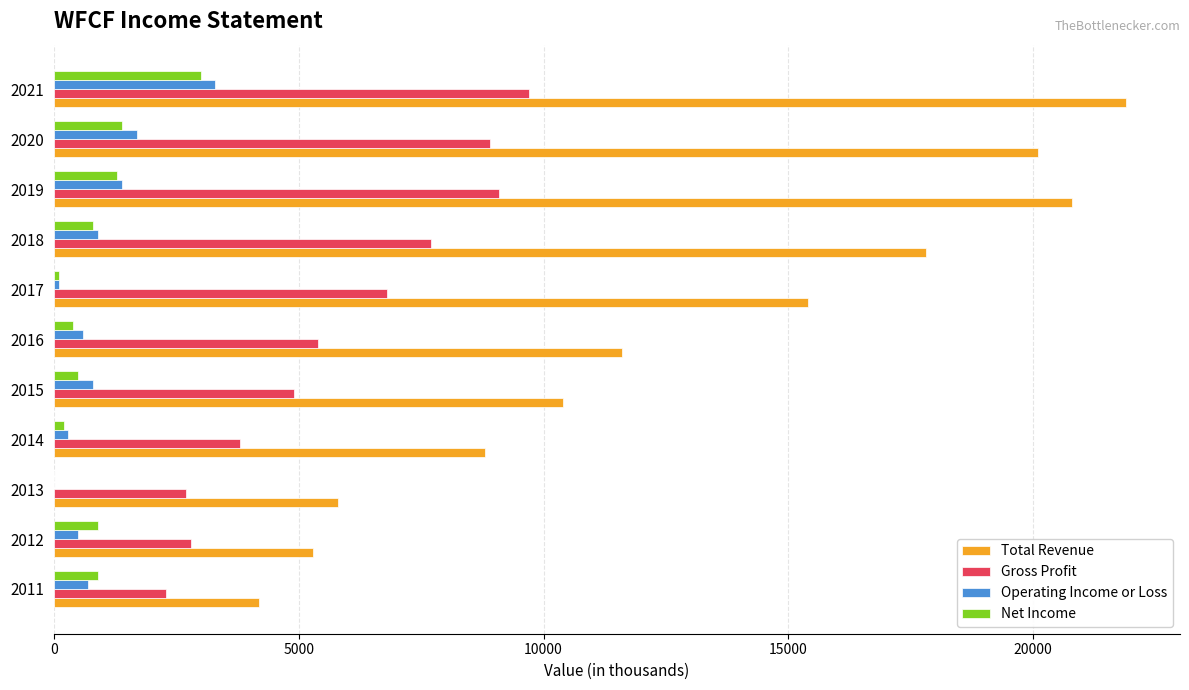

True or false: Gross Profit has a value of 7364 at 2016.

False